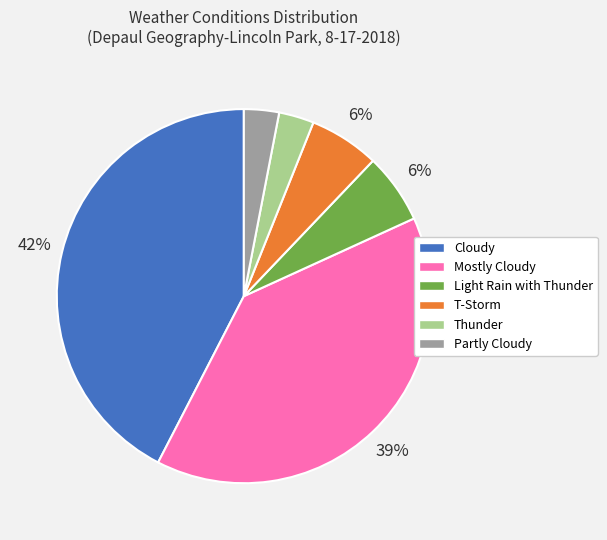

Is it true that T-Storm is 20% of the pie?

False